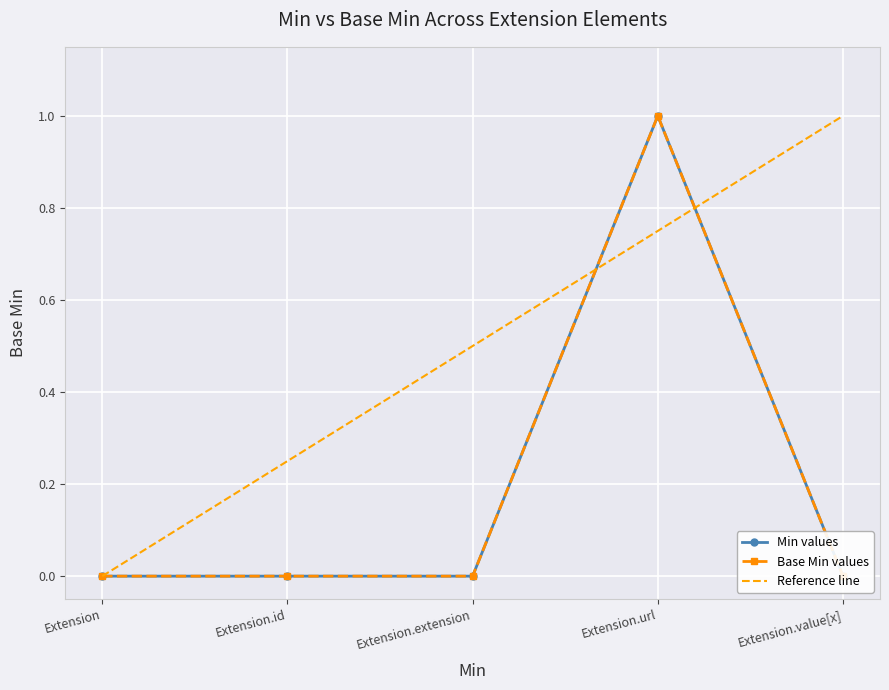

What position from the right is Extension.url?

2